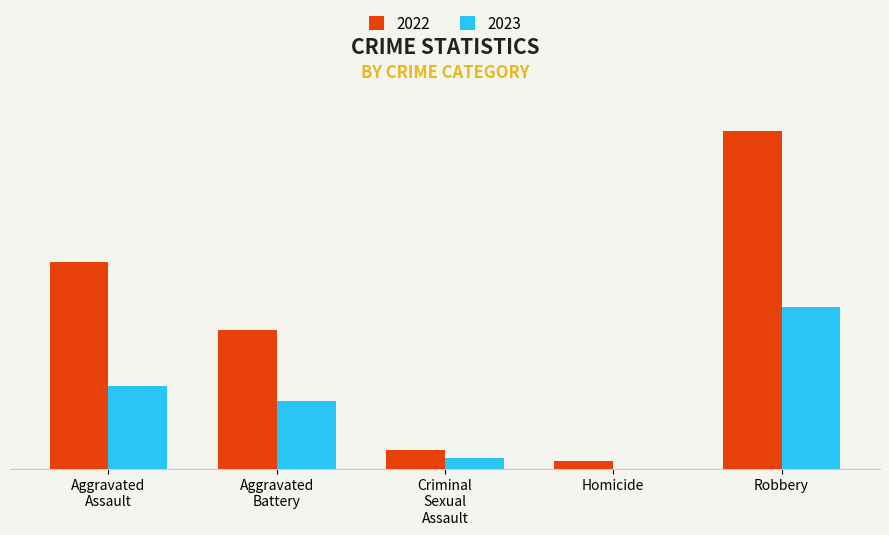

Are the bars grouped side by side (vs. stacked)?

Yes